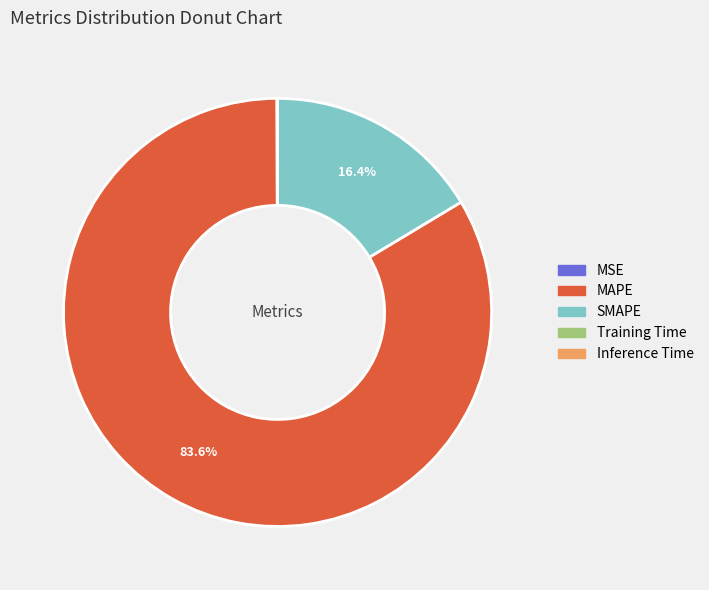

Is the sum of MAPE and SMAPE greater than half?

Yes